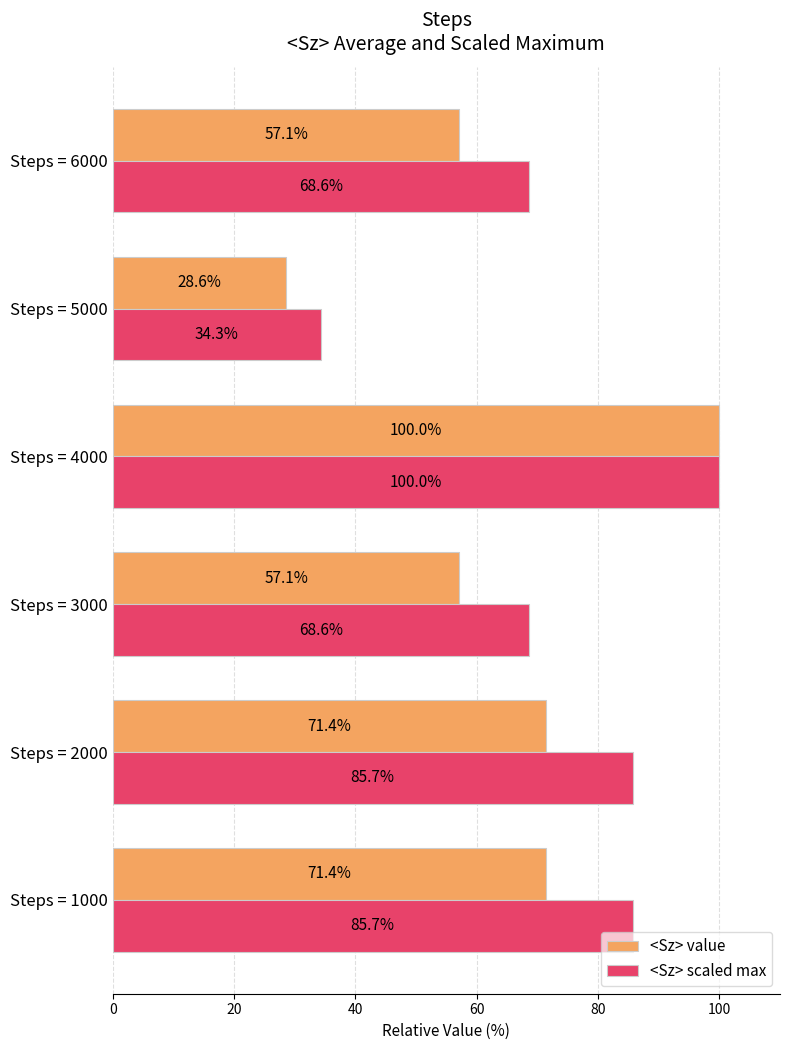

What is the difference between the second highest and minimum values in the <Sz> scaled max series?

51.4